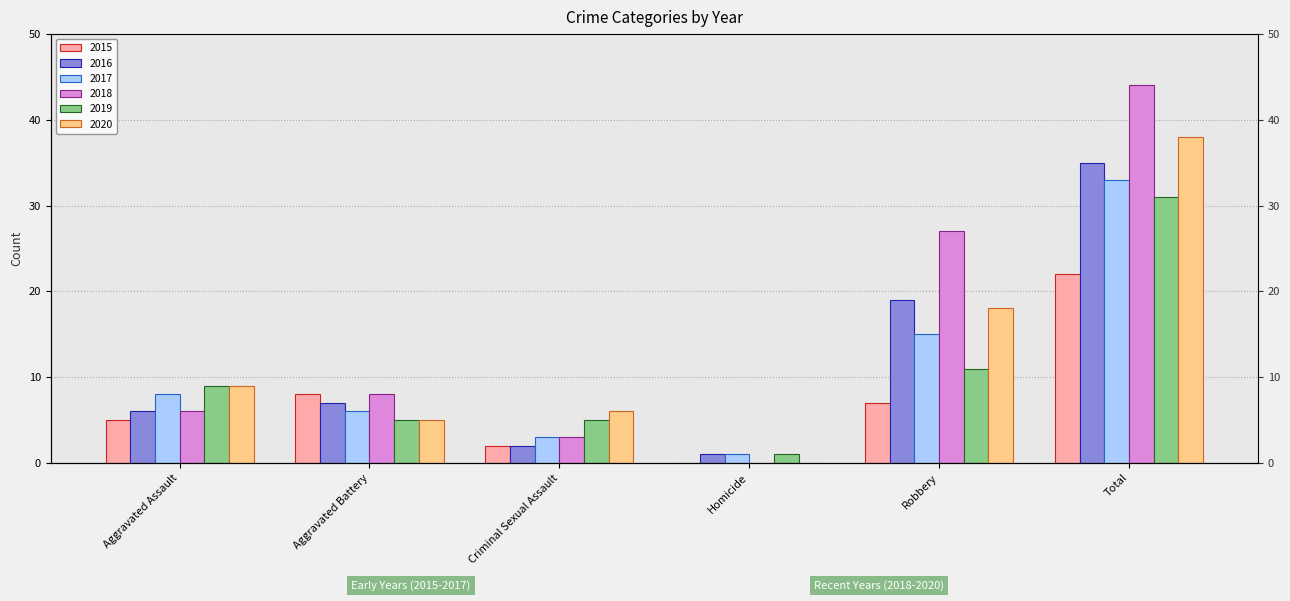

Reading right to left, what are all the values shown in this chart?

2015: Total=22	Robbery=7	Homicide=0	Criminal Sexual Assault=2	Aggravated Battery=8	Aggravated Assault=5
2016: Total=35	Robbery=19	Homicide=1	Criminal Sexual Assault=2	Aggravated Battery=7	Aggravated Assault=6
2017: Total=33	Robbery=15	Homicide=1	Criminal Sexual Assault=3	Aggravated Battery=6	Aggravated Assault=8
2018: Total=44	Robbery=27	Homicide=0	Criminal Sexual Assault=3	Aggravated Battery=8	Aggravated Assault=6
2019: Total=31	Robbery=11	Homicide=1	Criminal Sexual Assault=5	Aggravated Battery=5	Aggravated Assault=9
2020: Total=38	Robbery=18	Homicide=0	Criminal Sexual Assault=6	Aggravated Battery=5	Aggravated Assault=9